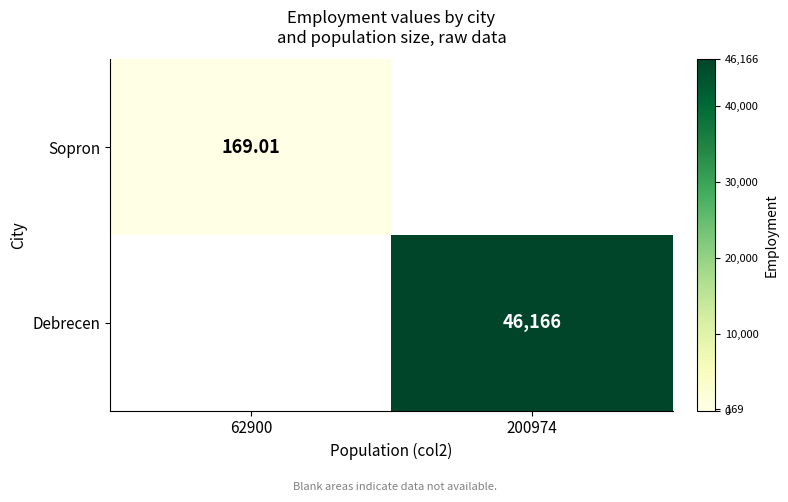

At which category does the chart reach its peak across all series?

200974